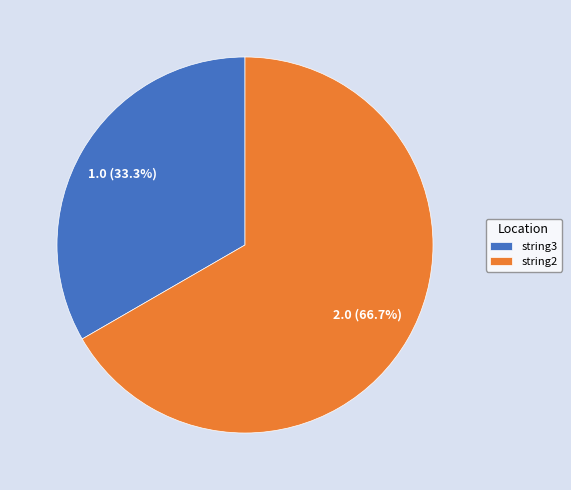

Which has a higher value, string3 or string2?

string2